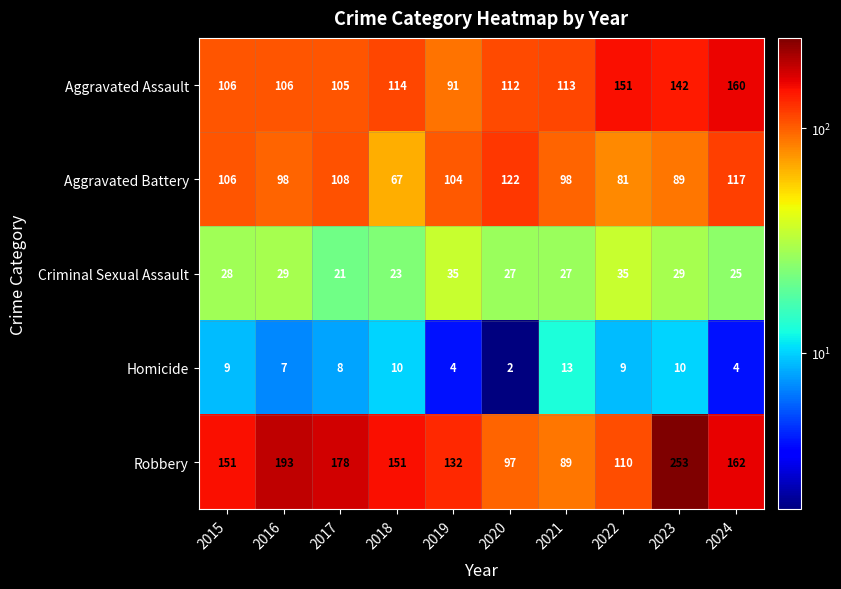

List the series in order of their peak value, lowest first.

Homicide, Criminal Sexual Assault, Aggravated Battery, Aggravated Assault, Robbery